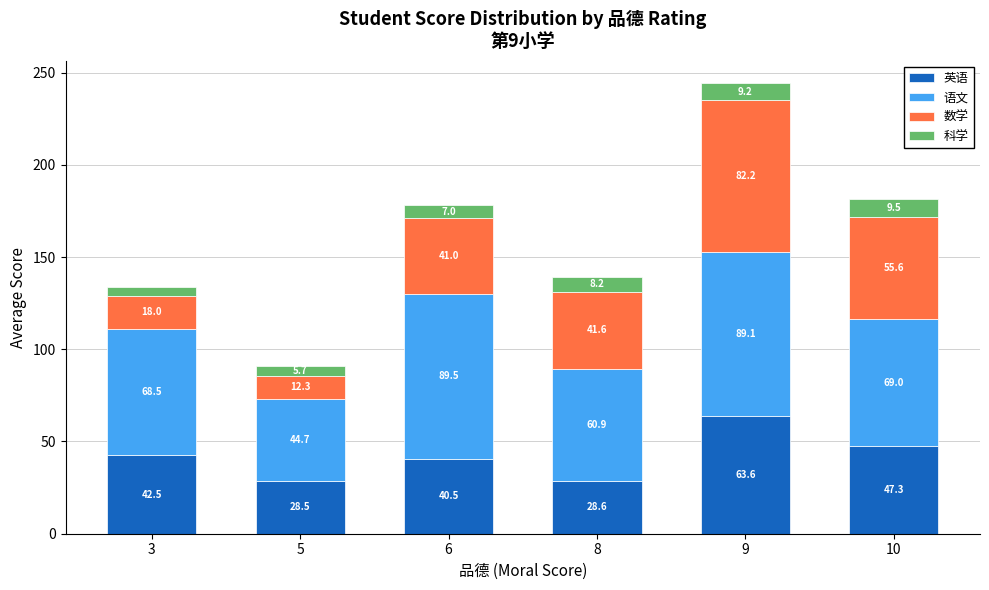

The value of 英语 at 6 is 68.2. True or false?

False